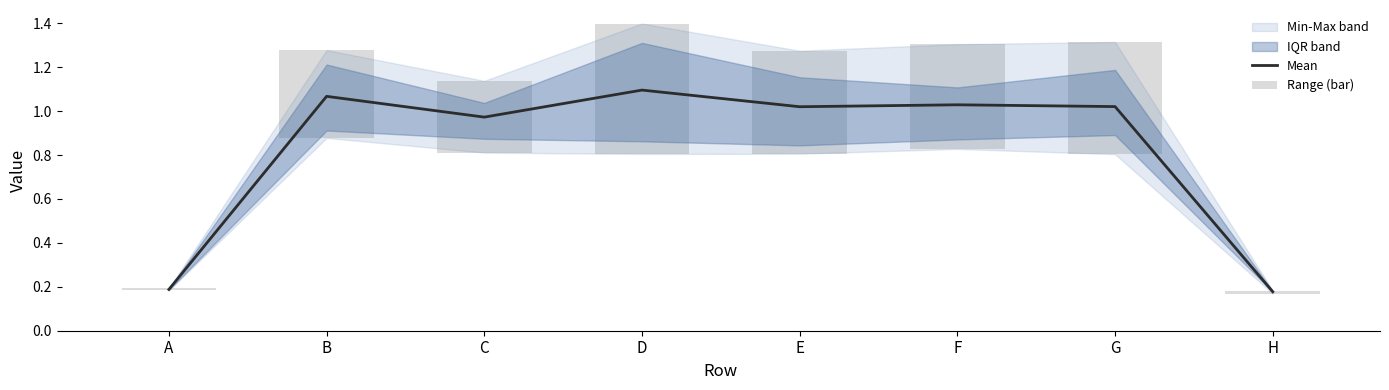

At G, list the series in order from smallest to largest.

Range (bar), Mean